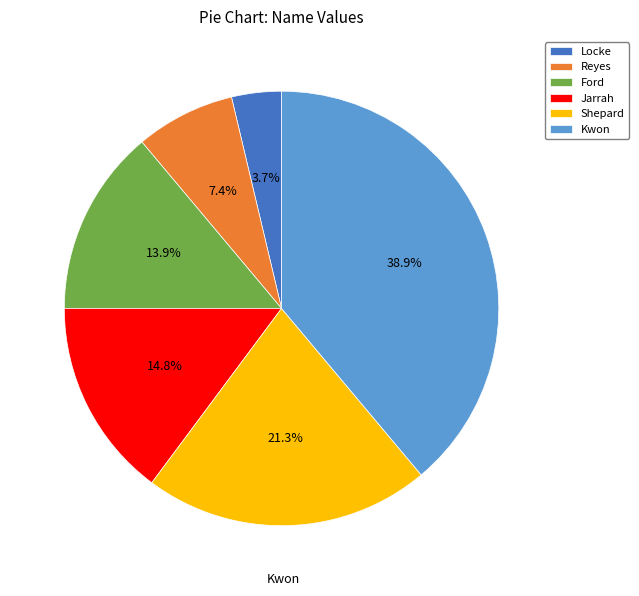

What percentage is the Locke slice, to the nearest percent?

4%